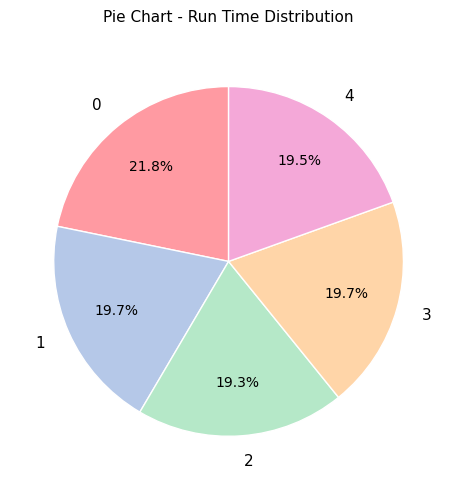

What percentage is NOT represented by 0?

78.2%